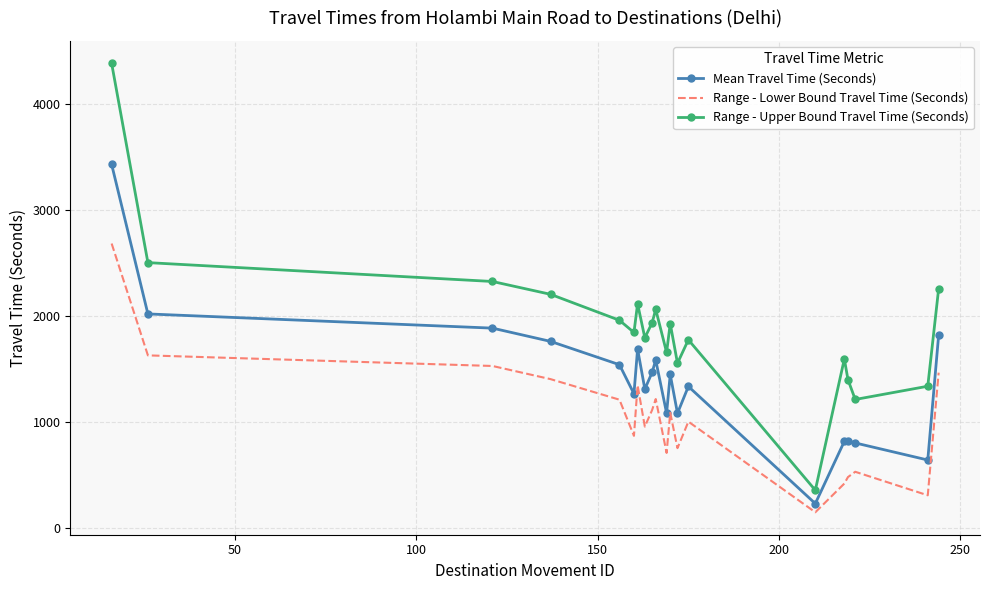

Which series has the widest spread of values?

Range - Upper Bound Travel Time (Seconds)